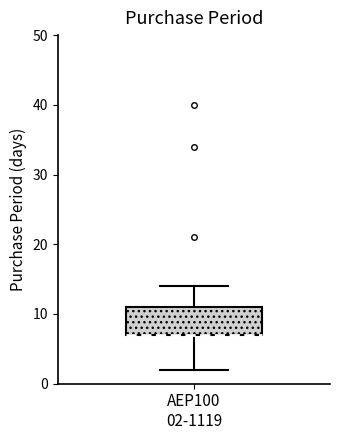

Where is the lower edge of the box for AEP100 02-1119 on the y-axis? The values are not printed on the chart, so give them approximately, as read against the axis.

7